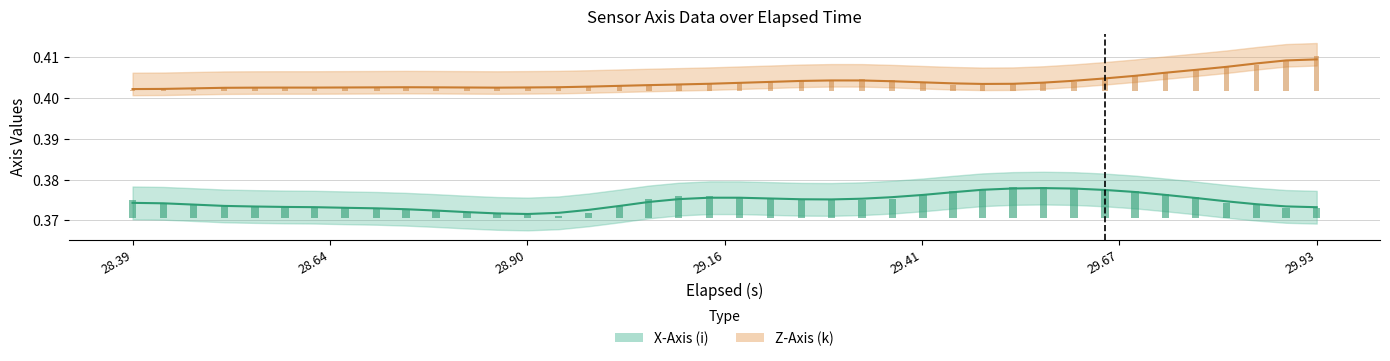

At which category is the sum across all series the highest?

29.93